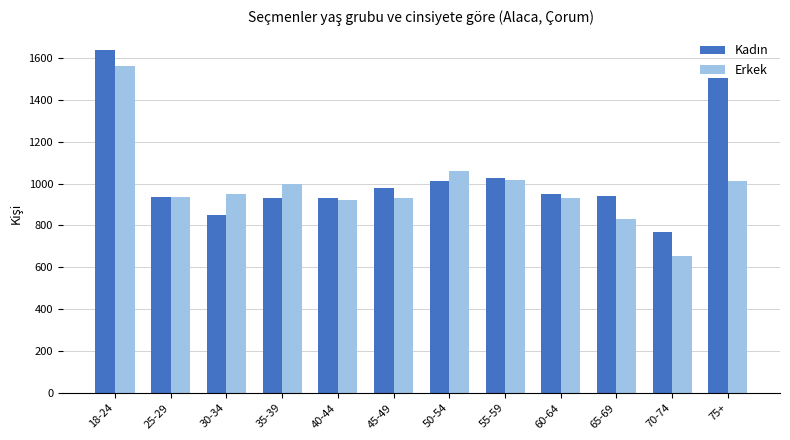

Is it true that Erkek equals 1403 at 75+?

False